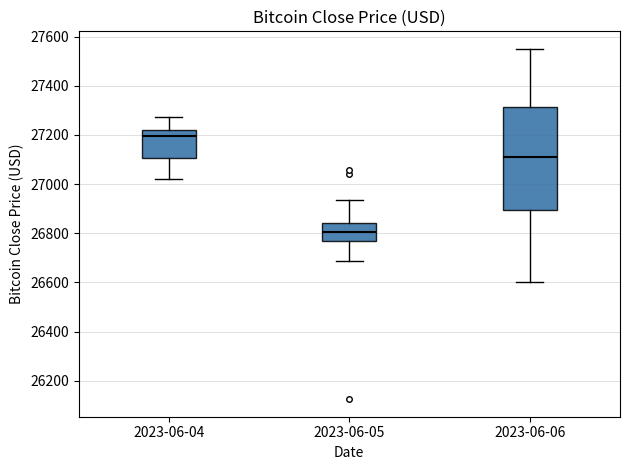

Reading left to right, read every box against the y-axis: the position of its median line, the range the box covers, and the ends of its whiskers. The values are not printed on the chart, so give them approximately, as read against the axis.

2023-06-04: median 27200, box 27100 to 27220, whiskers 27020 to 27280
2023-06-05: median 26800, box 26780 to 26840, whiskers 26680 to 26940
2023-06-06: median 27120, box 26900 to 27320, whiskers 26600 to 27560